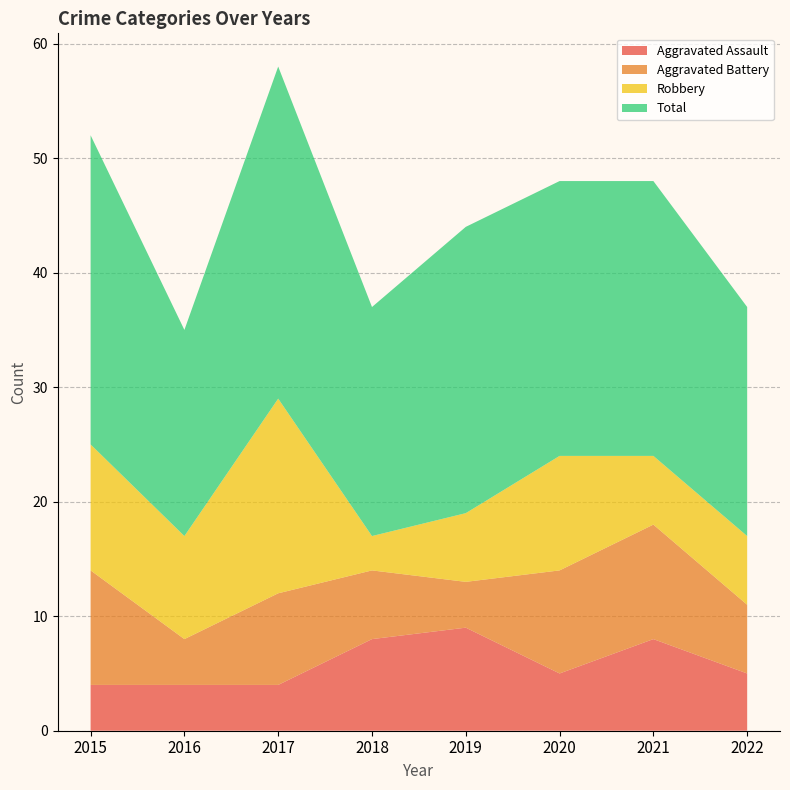

Reading left to right, extract all data points from this chart.

Aggravated Assault: 4	4	4	8	9	5	8	5
Aggravated Battery: 10	4	8	6	4	9	10	6
Robbery: 11	9	17	3	6	10	6	6
Total: 27	18	29	20	25	24	24	20